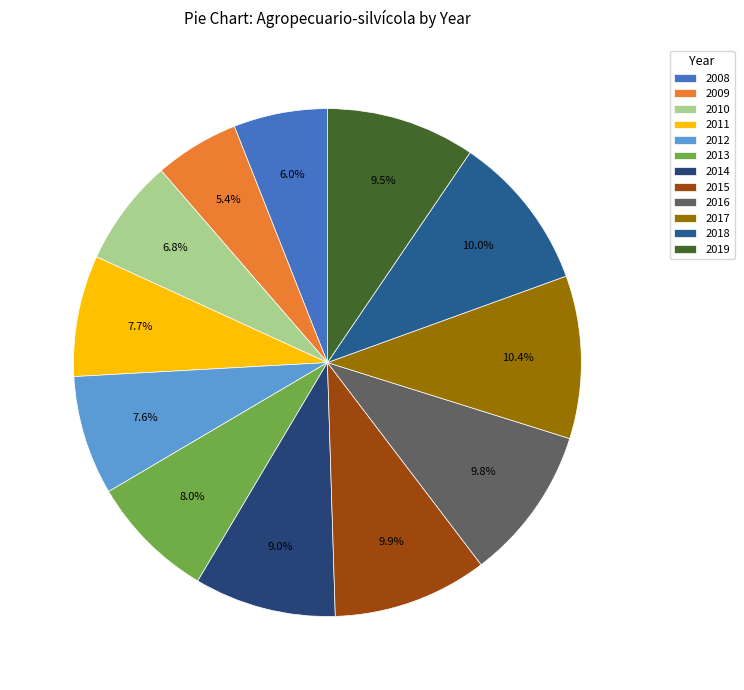

How many segments does this pie chart have?

12